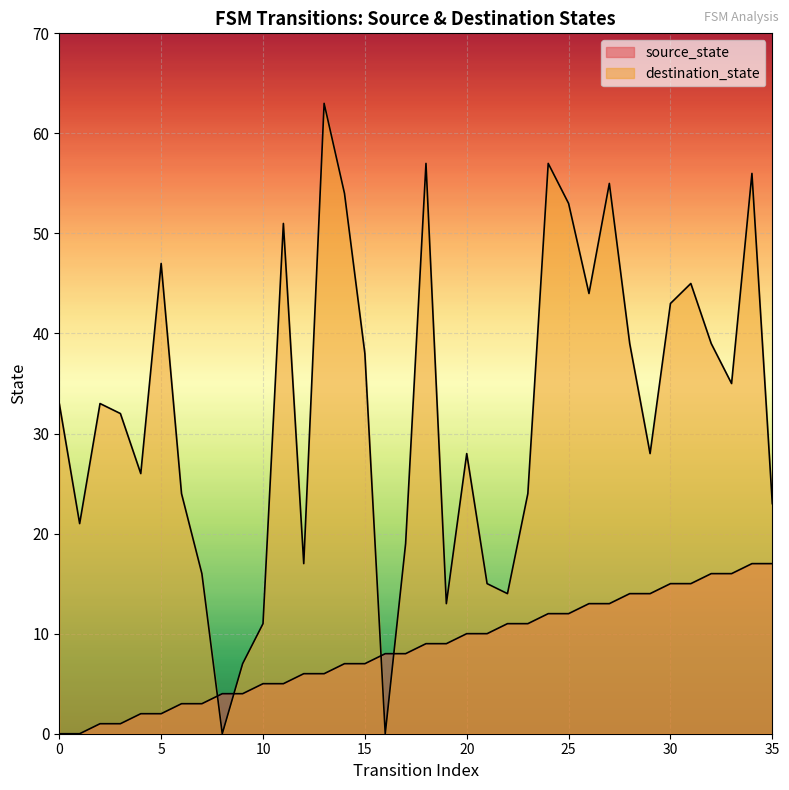

How many series are shown in this chart?

2